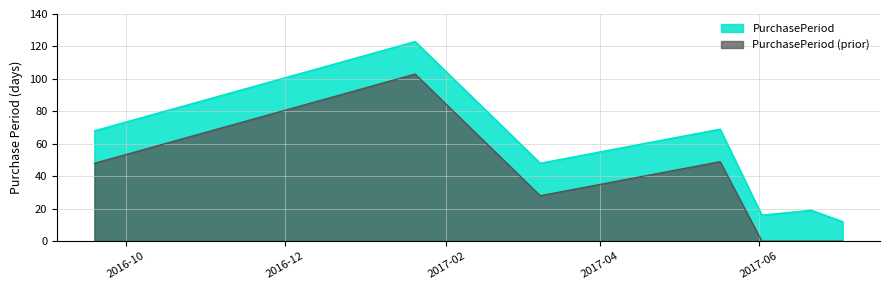

Reading right to left, list all the values displayed in this chart.

12	19	16	69	48	123	68